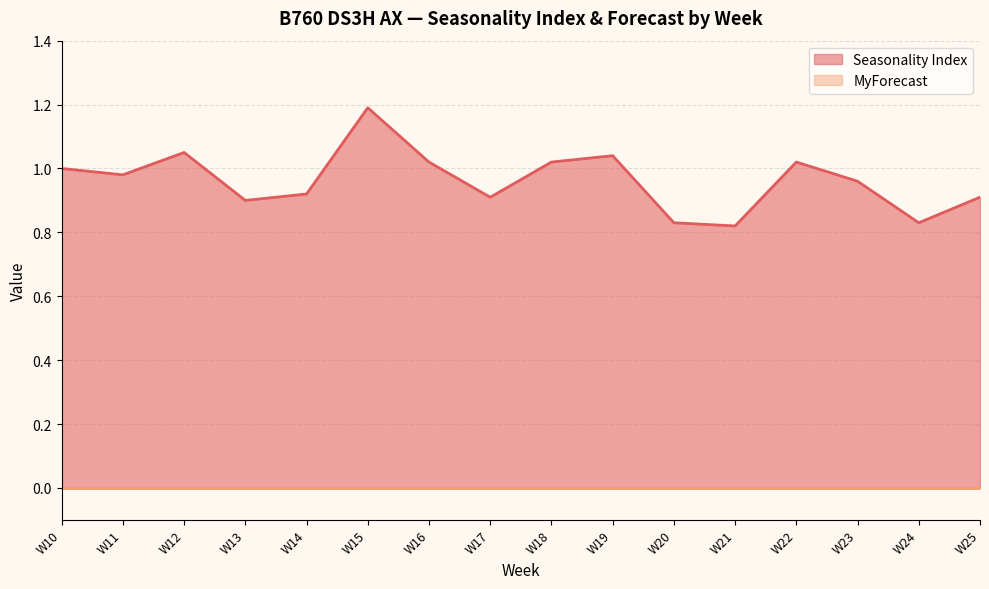

Rank the categories by value from highest to lowest.

W15, W12, W19, W16, W18, W22, W10, W11, W23, W14, W17, W25, W13, W20, W24, W21